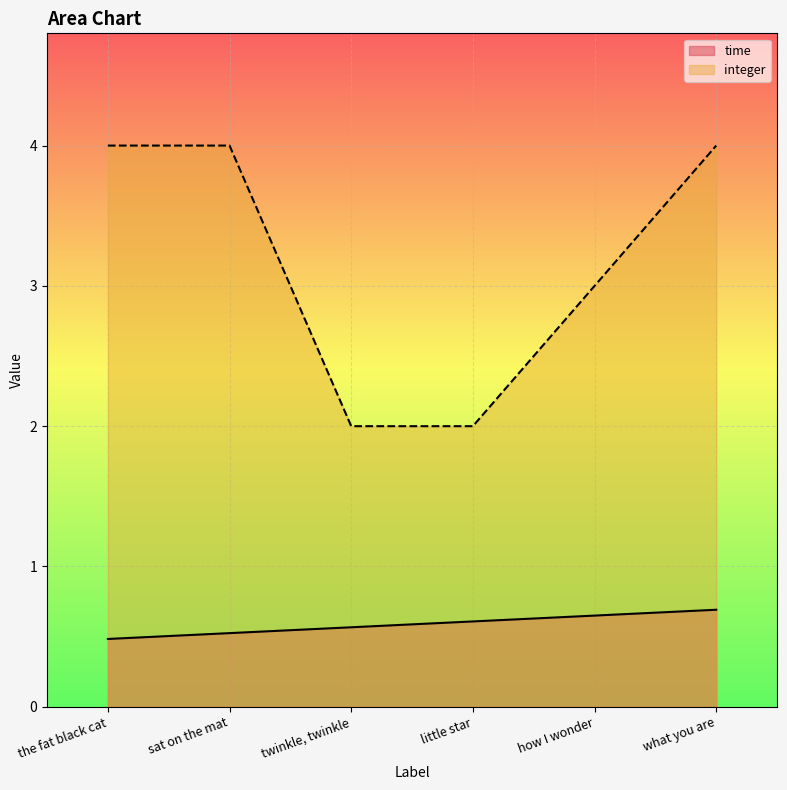

Reading right to left, what are all the values shown in this chart?

time: what you are=0.7	how I wonder=0.7	little star=0.6	twinkle, twinkle=0.6	sat on the mat=0.5	the fat black cat=0.5
integer: what you are=4.0	how I wonder=3.0	little star=2.0	twinkle, twinkle=2.0	sat on the mat=4.0	the fat black cat=4.0